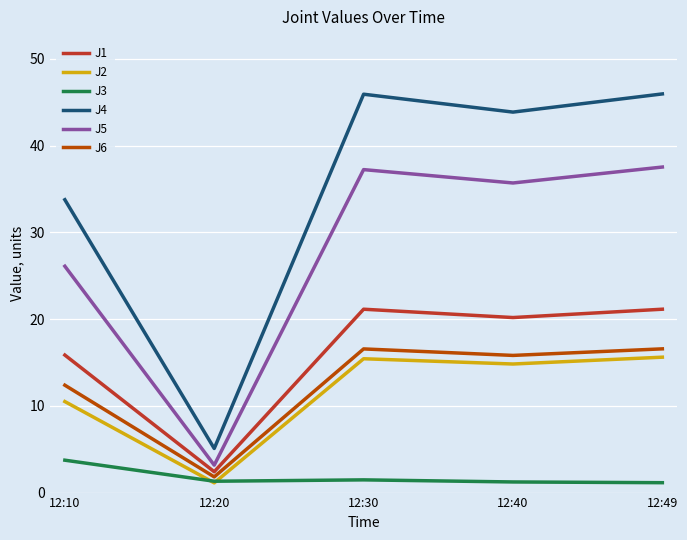

True or false: J3 has more than 1 interior local peaks.

False